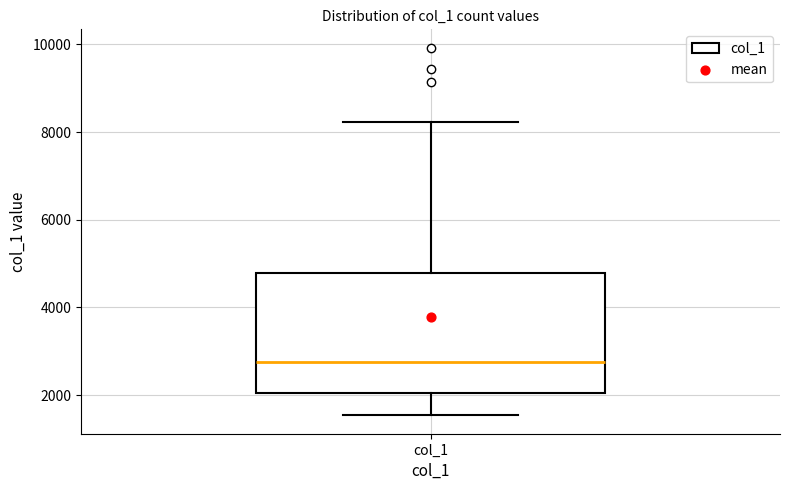

Where does the lower whisker of the box for col_1 end on the y-axis? The values are not printed on the chart, so give them approximately, as read against the axis.

1600